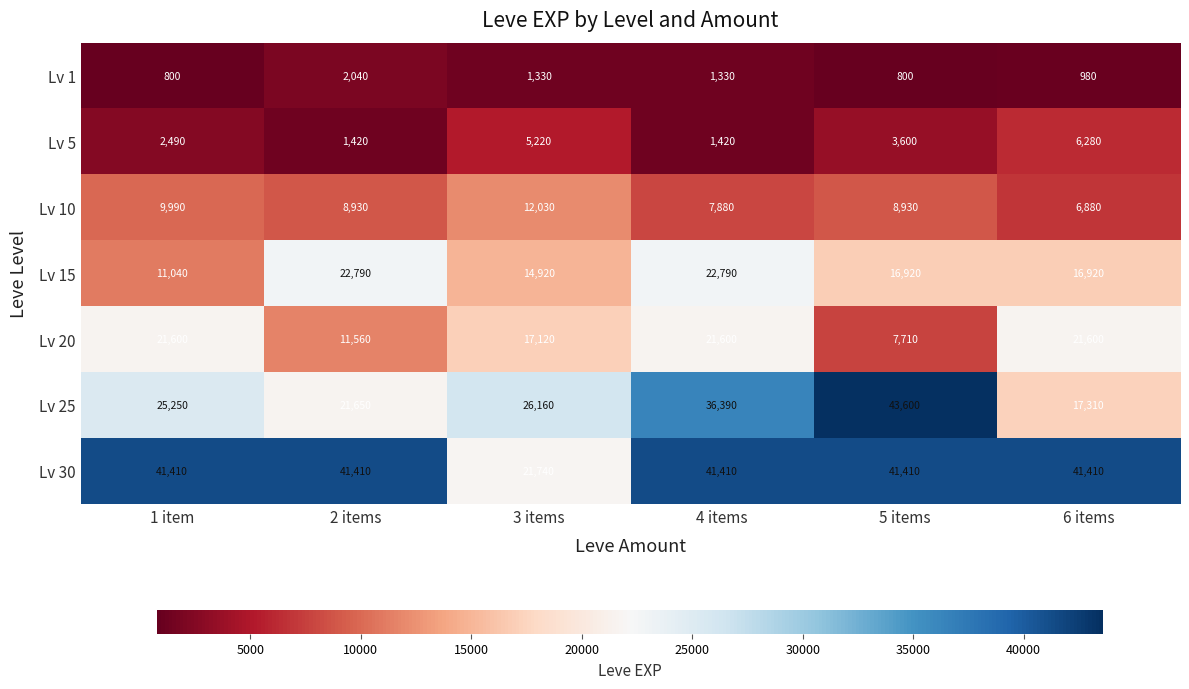

Which series has the widest spread of values?

Lv 25